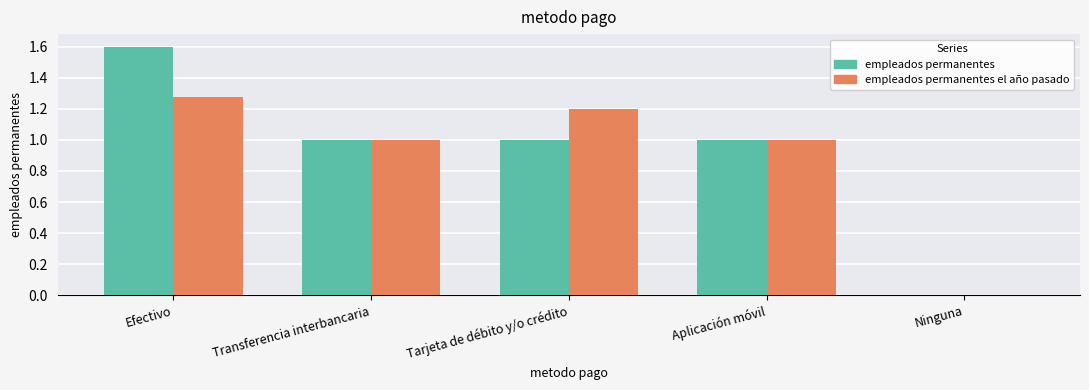

What is the greatest value displayed?

1.6